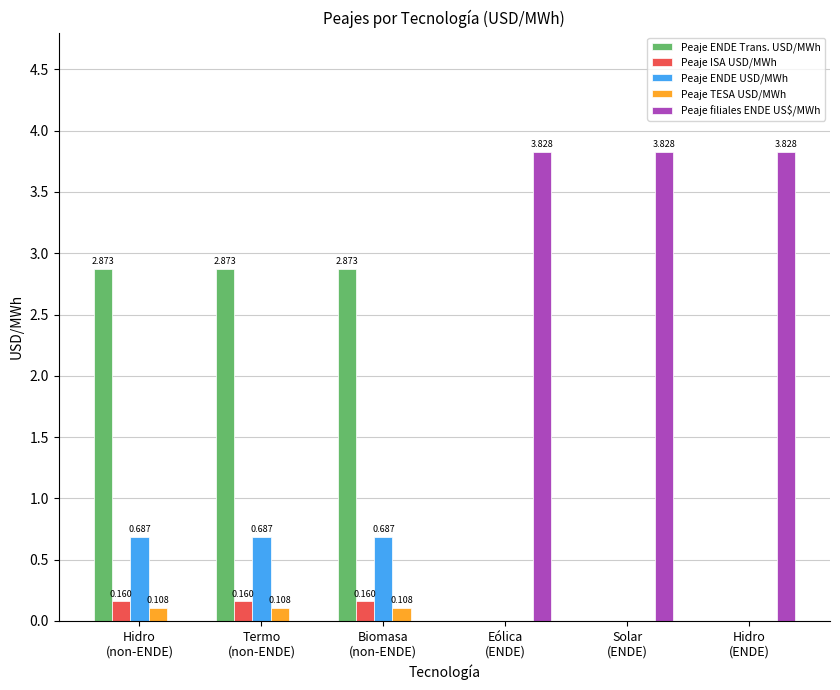

Count the number of categories in the chart.

6